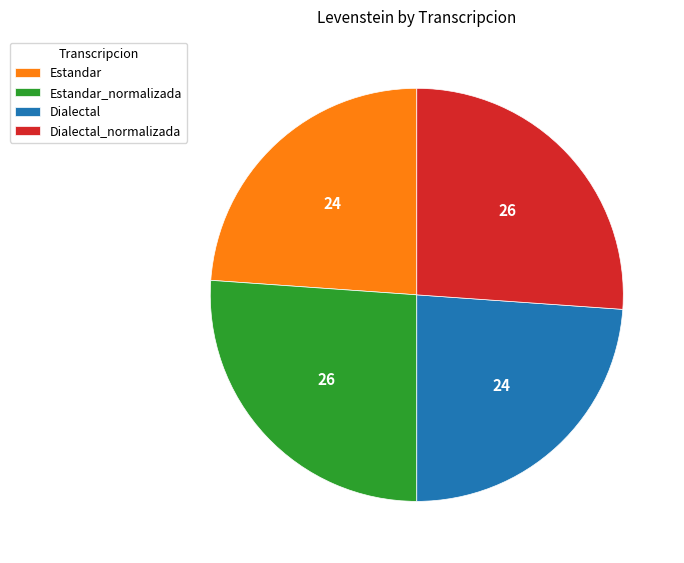

Approximately how many times larger is the value at Estandar_normalizada compared to Estandar?

1.1